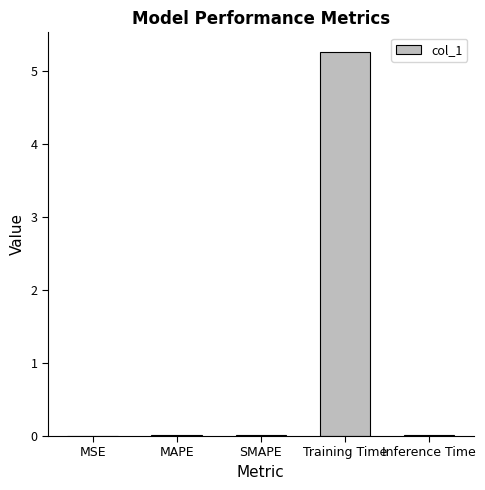

What is the maximum value shown in the chart?

5.3